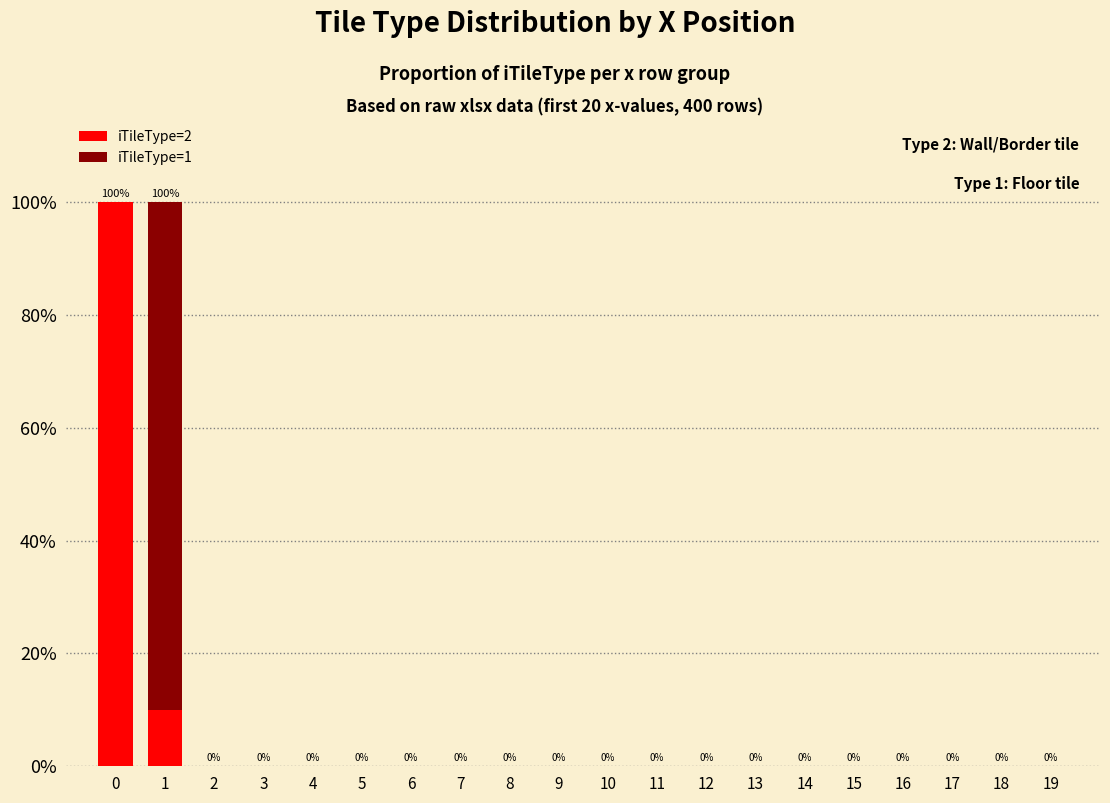

Are the bars grouped side by side (vs. stacked)?

No